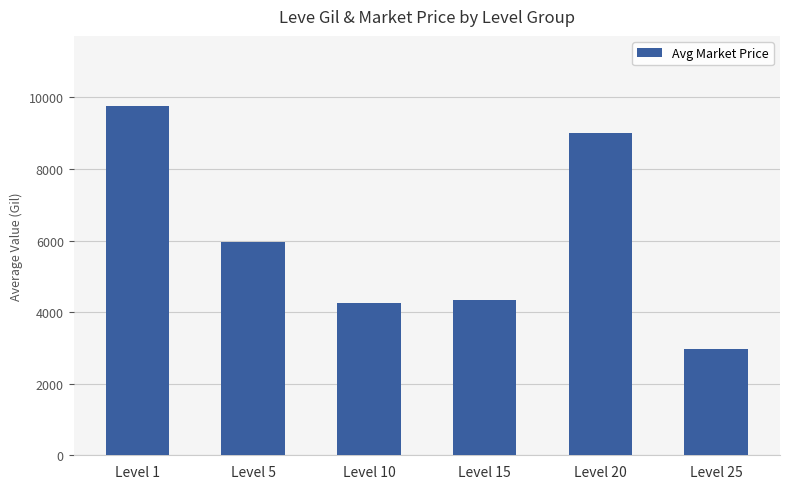

Is it true that the value at Level 20 is 13637?

False